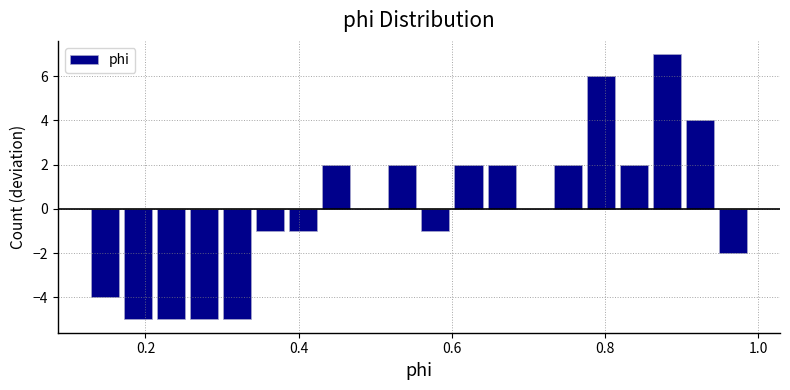

Around what value on the x-axis is the tallest bar? Give the approximate position of its centre, as read against the axis.

0.88